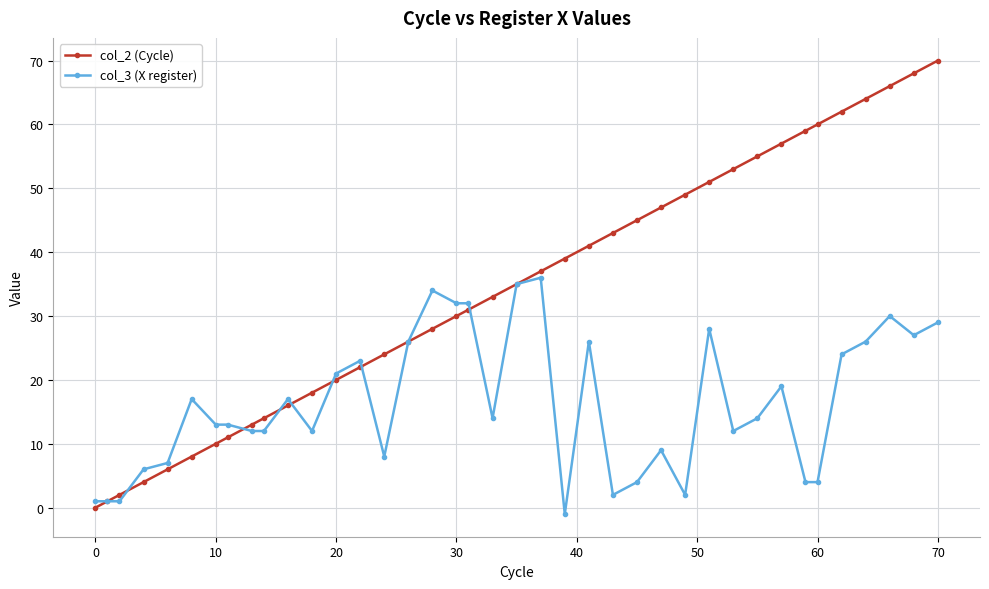

Reading left to right, list all the values displayed in this chart.

col_2 (Cycle): 0	1	2	4	6	8	10	11	13	14	16	18	20	22	24	26	28	30	31	33	35	37	39	41	43	45	47	49	51	53	55	57	59	60	62	64	66	68	70
col_3 (X register): 1	1	1	6	7	17	13	13	12	12	17	12	21	23	8	26	34	32	32	14	35	36	-1	26	2	4	9	2	28	12	14	19	4	4	24	26	30	27	29